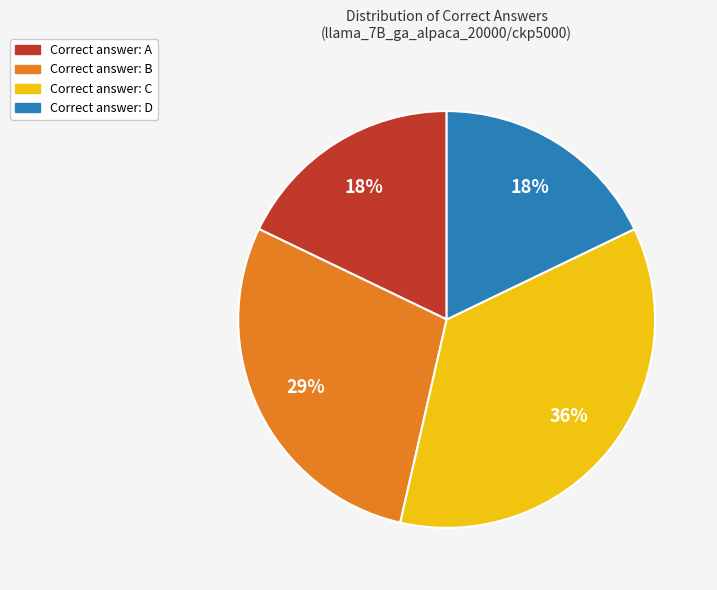

Count the number of slices in the pie.

4